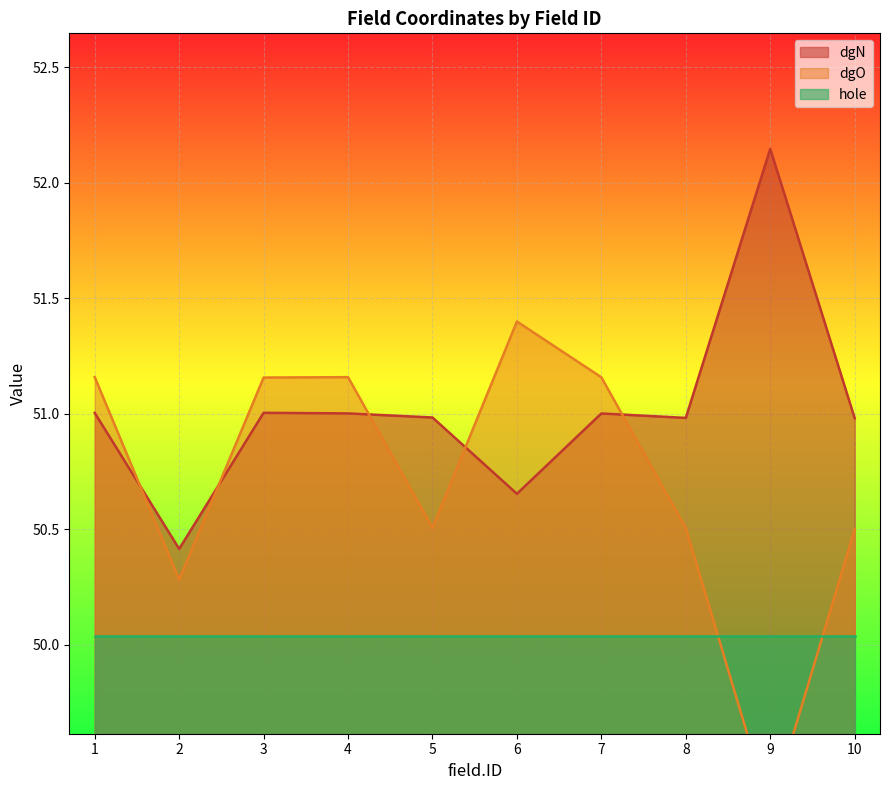

What is the difference between the dgN values at 1 and 6?

0.4